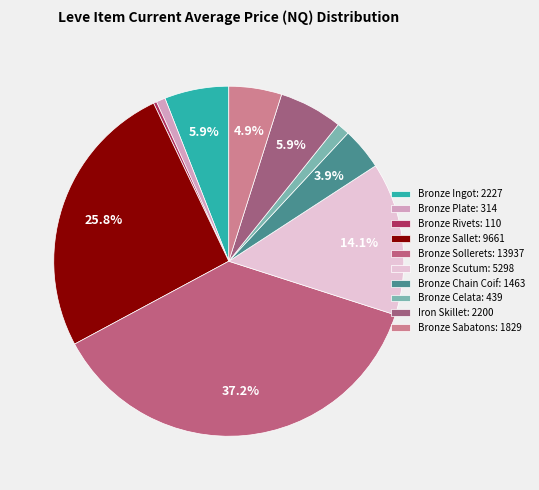

Does Bronze Sabatons account for over 50% of the chart?

No